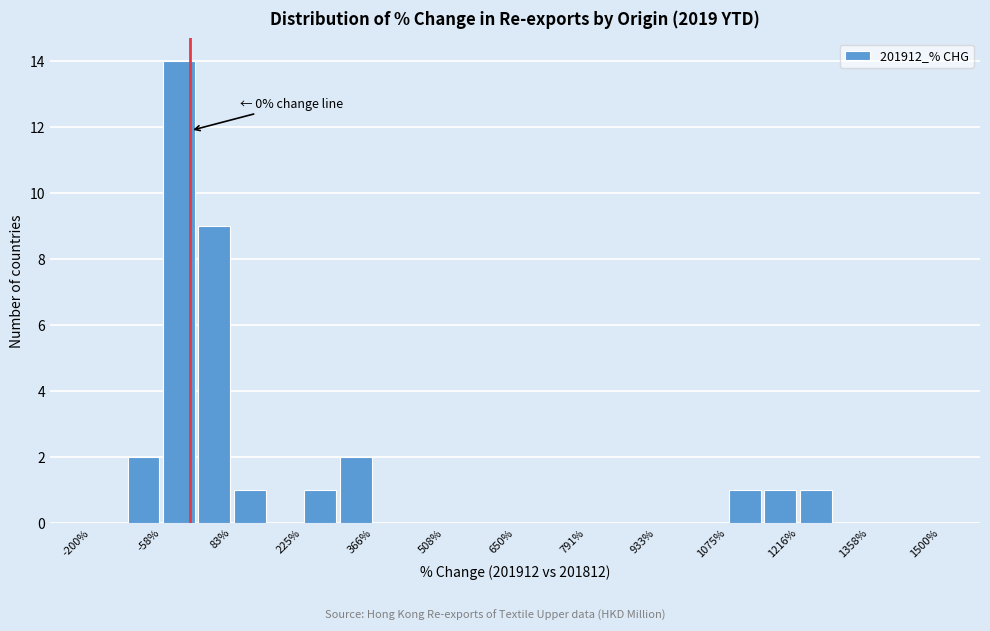

Read against the x-axis, roughly where is the centre of the tallest bar?

-20